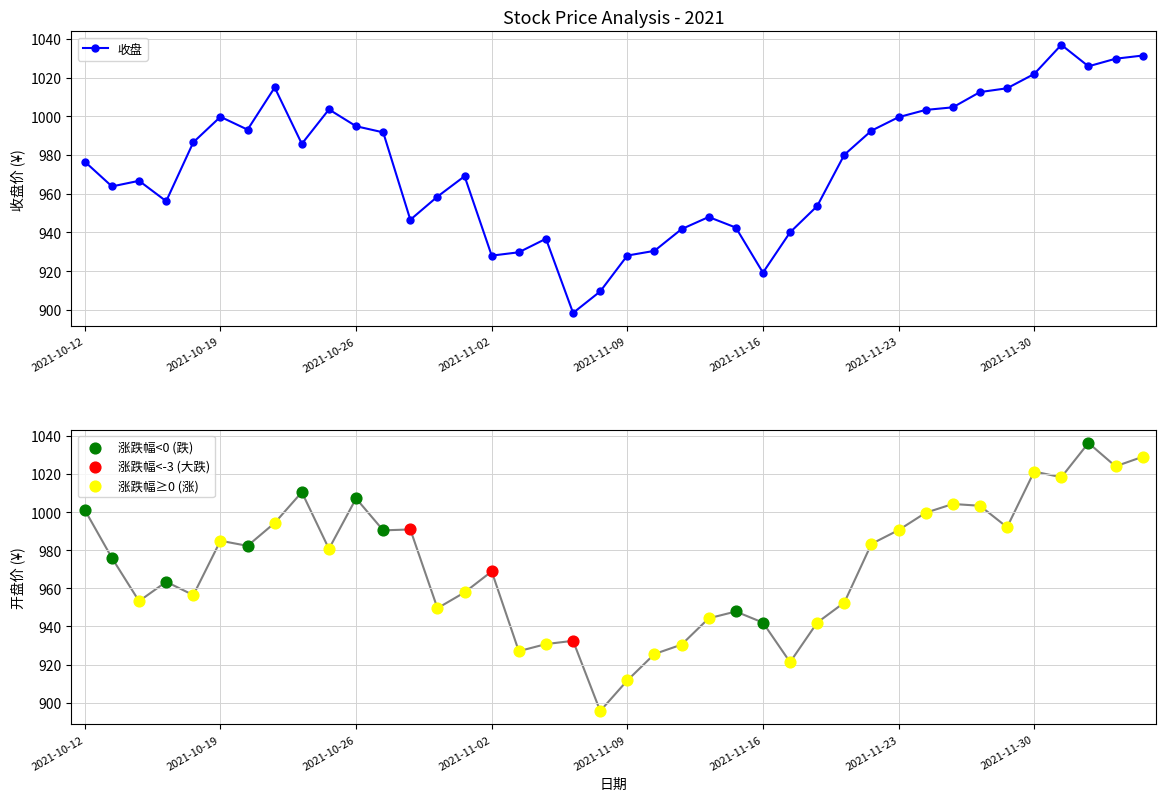

At how many categories does at least one series exceed 943?

31